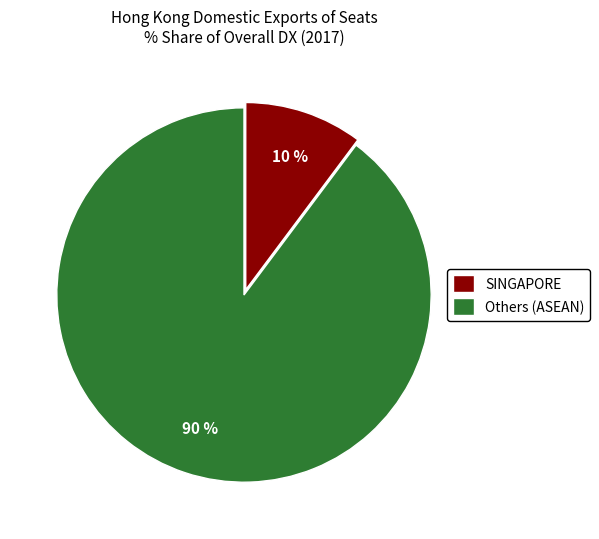

Which slice represents more than half of the pie?

Others (ASEAN)